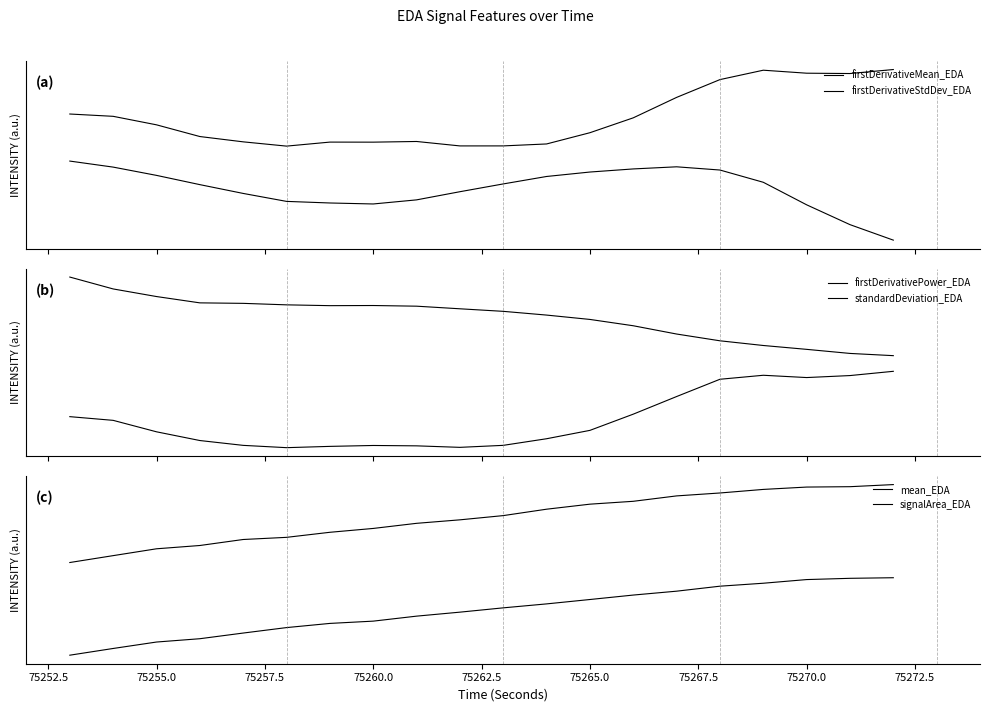

How many negative values does the firstDerivativePower_EDA series have?

2